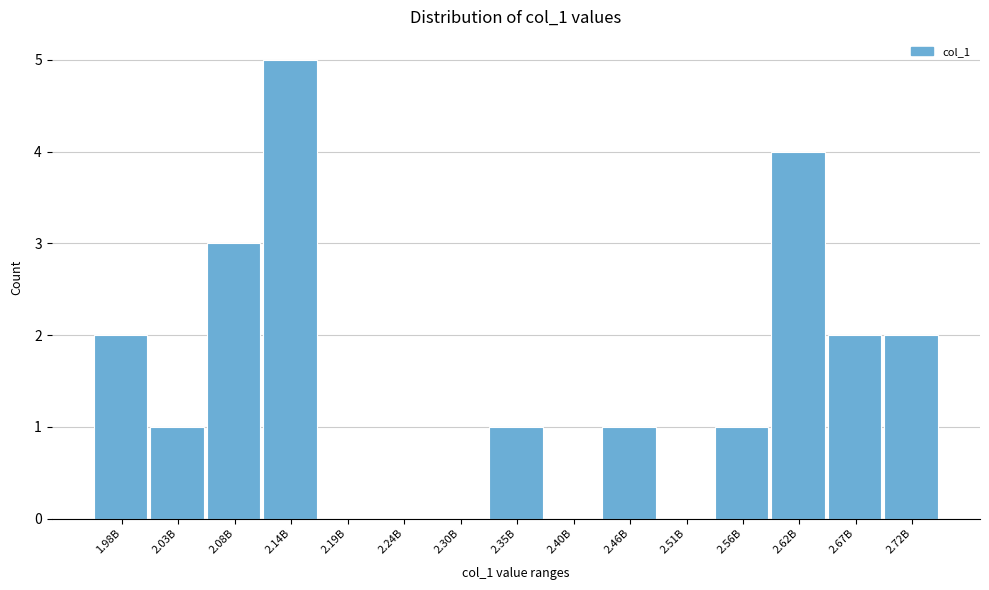

Reading right to left, list all the values displayed in this chart.

2.72B=2	2.67B=2	2.62B=4	2.56B=1	2.51B=0	2.46B=1	2.40B=0	2.35B=1	2.30B=0	2.24B=0	2.19B=0	2.14B=5	2.08B=3	2.03B=1	1.98B=2